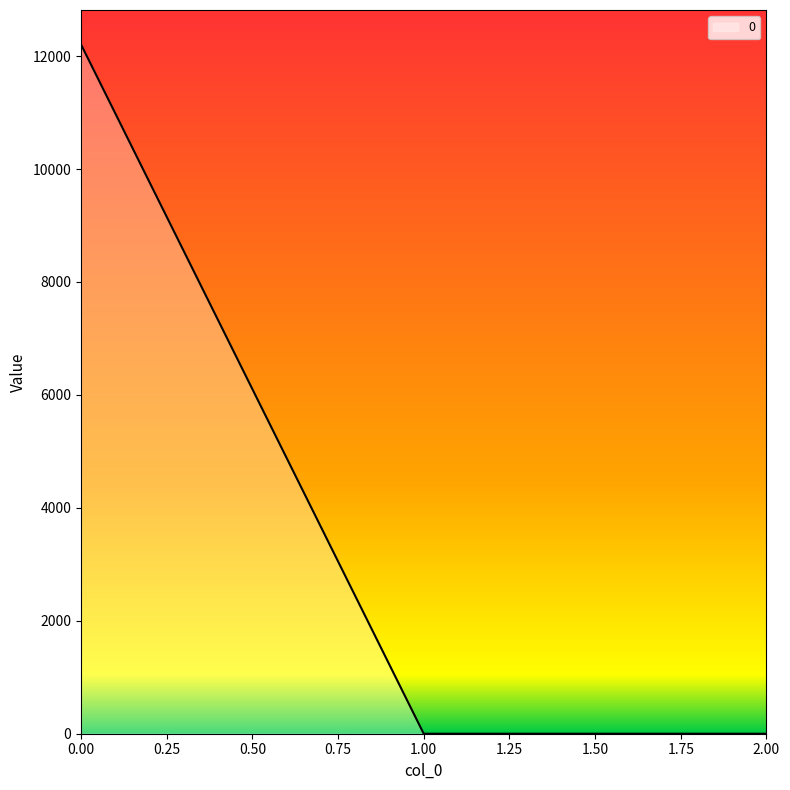

What is the difference between the maximum and minimum values?

12205.5